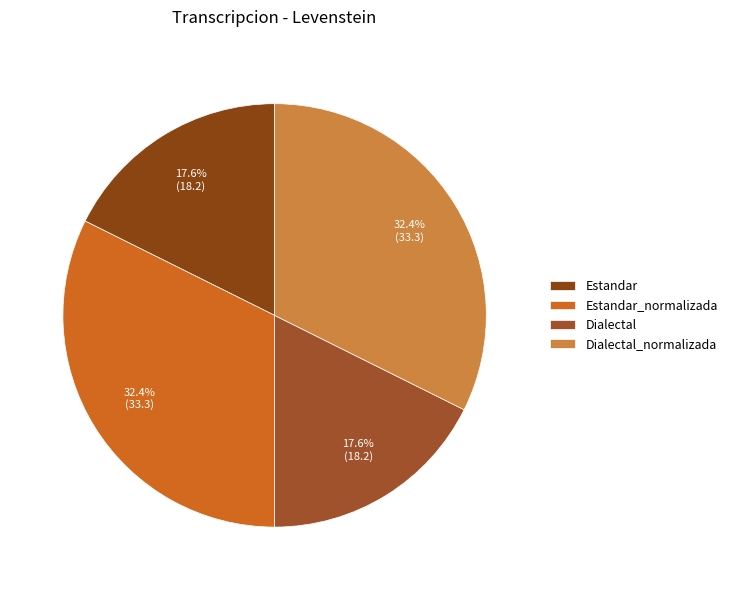

To the nearest percent, what is the average slice percentage?

25%